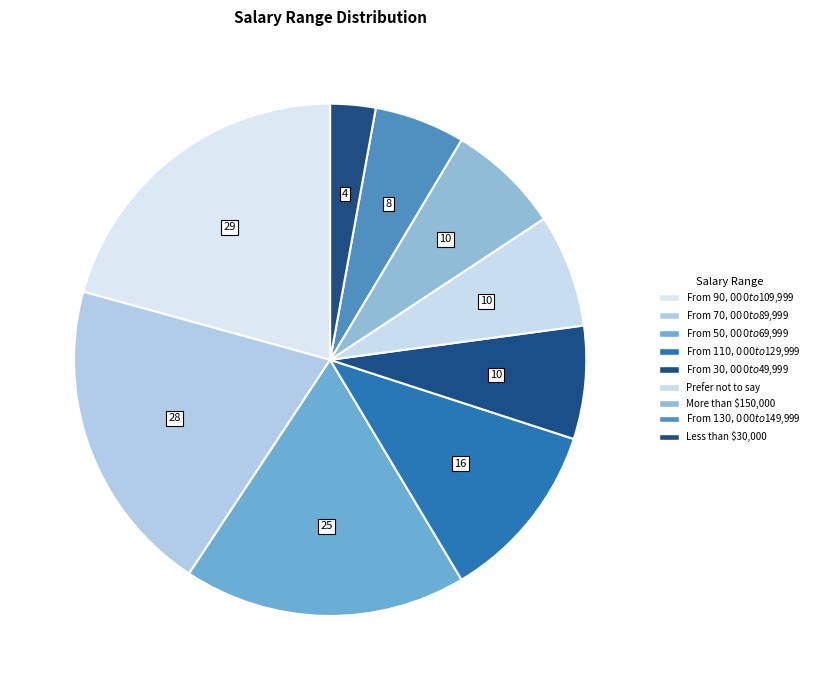

Count the number of slices in the pie.

9